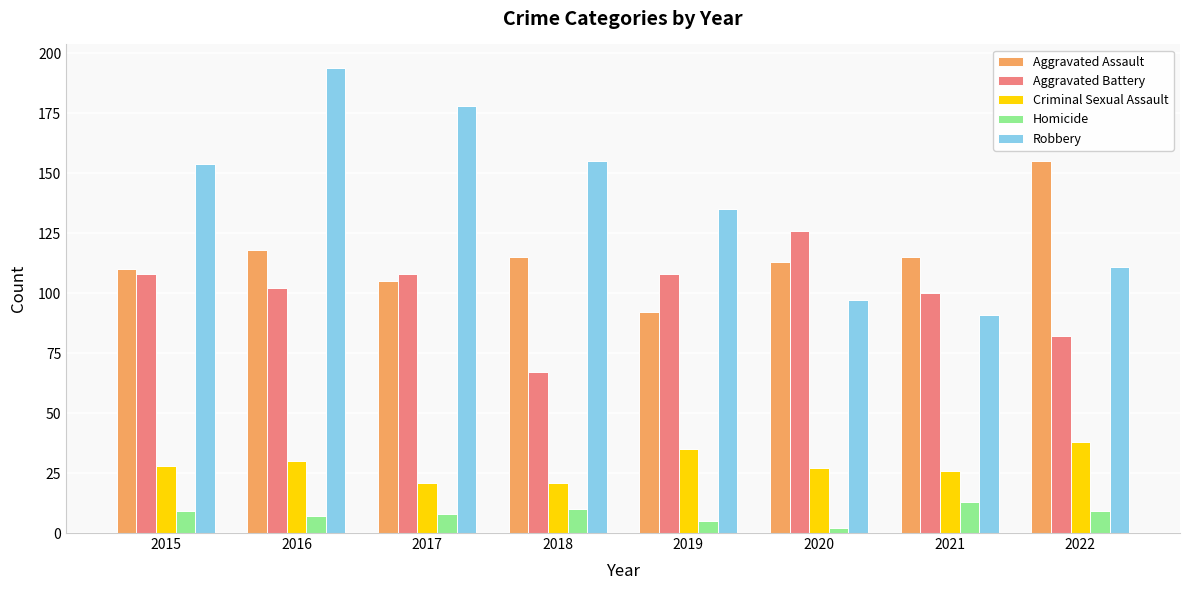

How many distinct data groups are displayed?

5